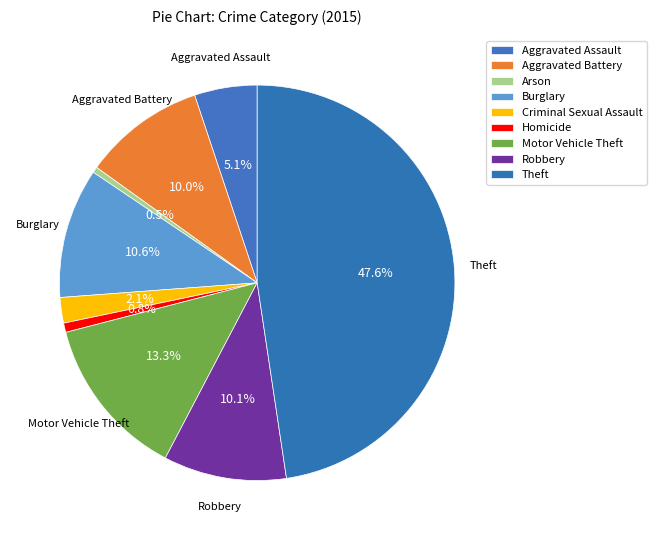

What is the change in value from Criminal Sexual Assault to Robbery?

+84